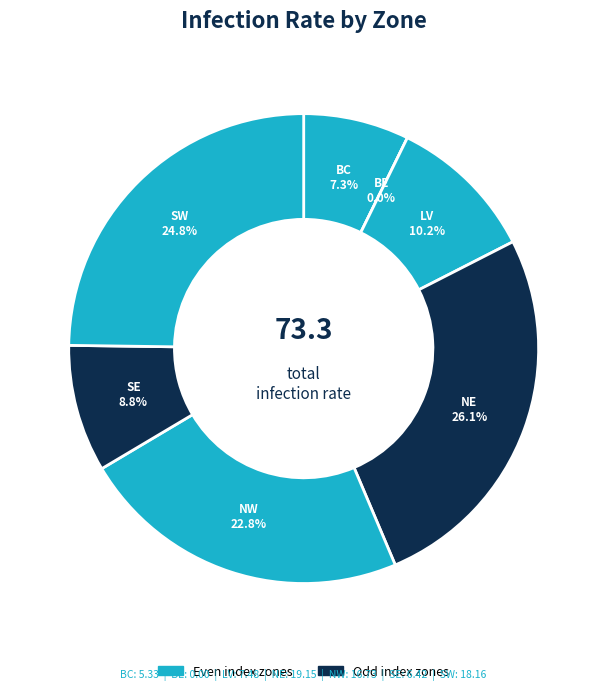

To the nearest percent, what portion does LV represent?

10%